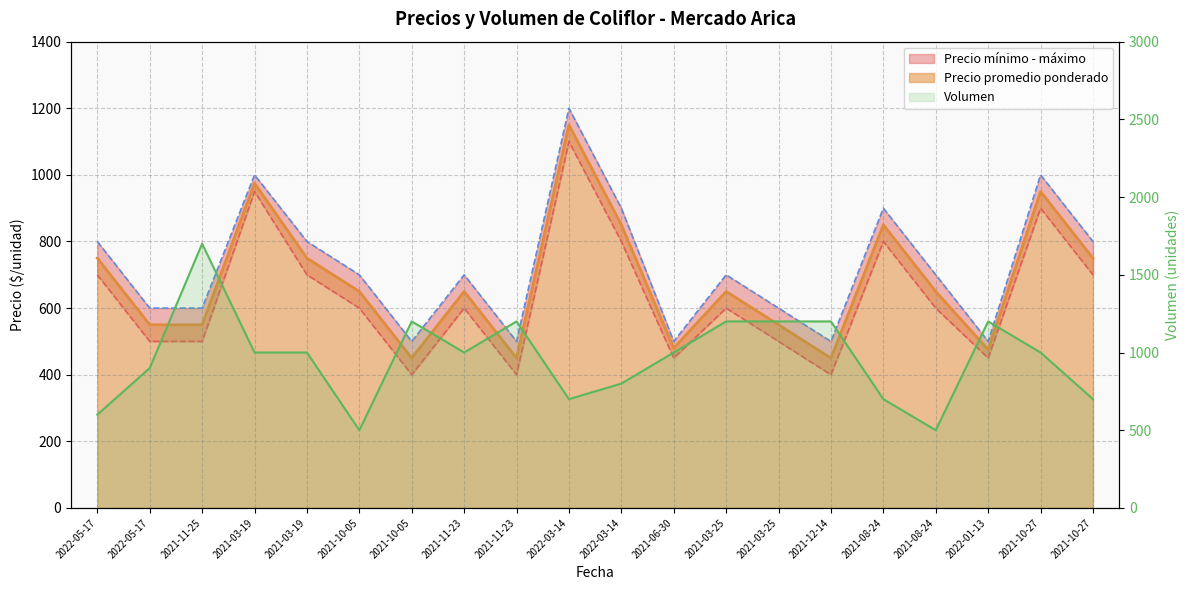

Rank the categories by Precio mínimo value from lowest to highest.

2021-10-05, 2021-11-23, 2021-12-14, 2021-06-30, 2022-01-13, 2022-05-17, 2021-11-25, 2021-03-25, 2021-10-05, 2021-11-23, 2021-03-25, 2021-08-24, 2022-05-17, 2021-03-19, 2021-10-27, 2022-03-14, 2021-08-24, 2021-10-27, 2021-03-19, 2022-03-14